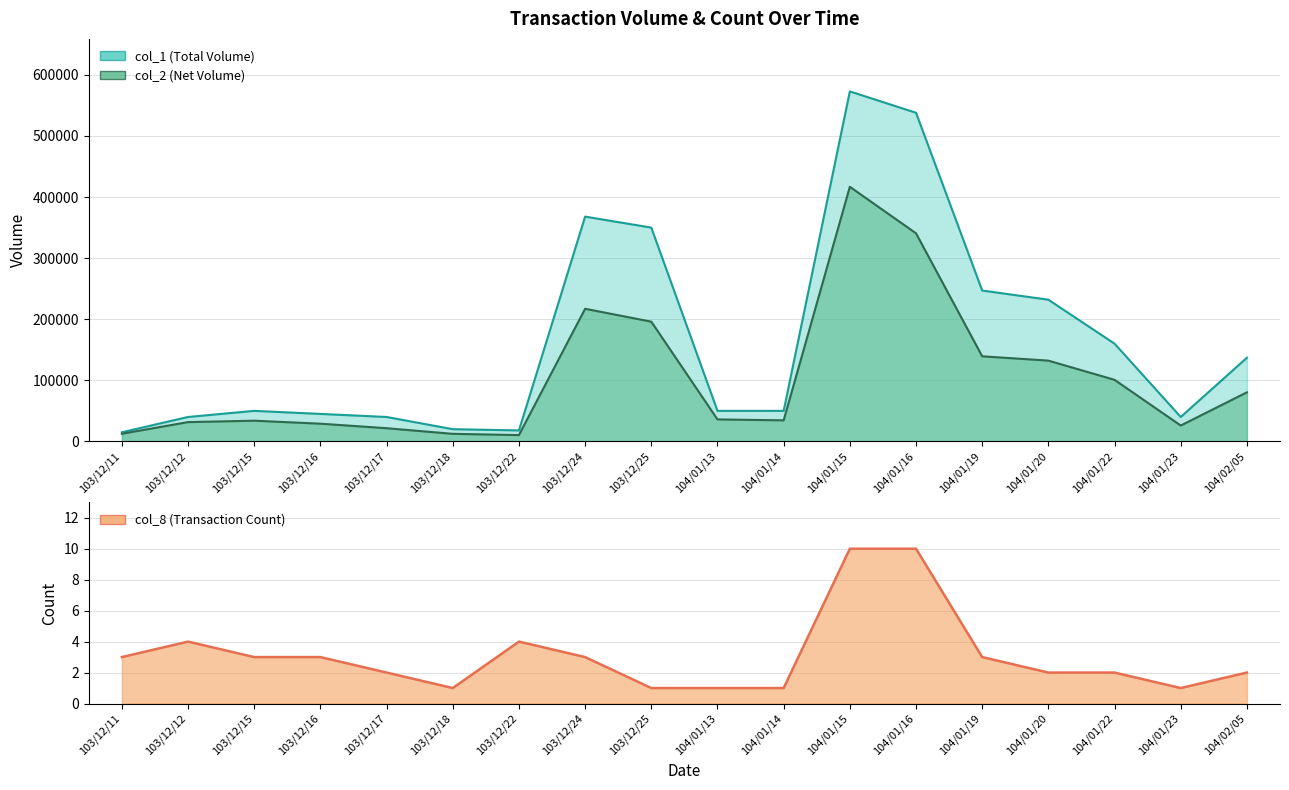

What is the difference between the highest and lowest values at 103/12/22?

17996